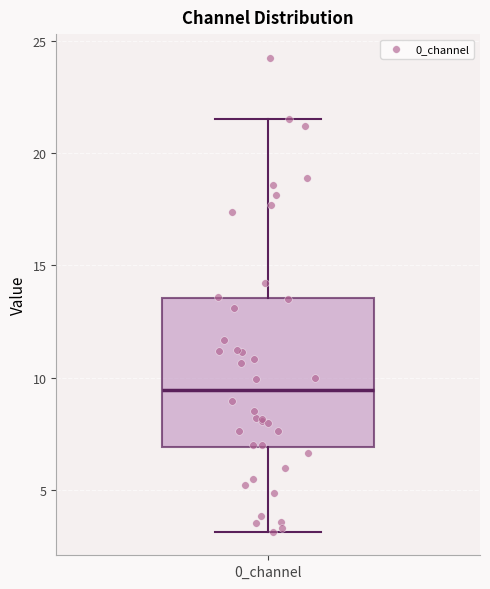

Transcribe this box plot: give where the median line is, the range the box spans, and where the two whiskers end, as read against the y-axis. The values are not printed on the chart, so give them approximately, as read against the axis.

median 9.5, box 7.0 to 13.5, whiskers 3.0 to 21.5